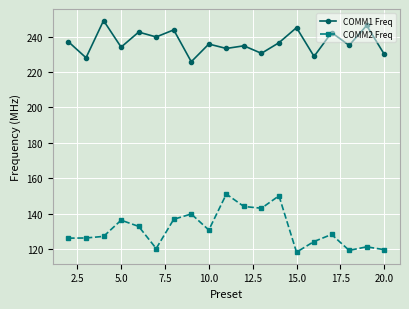

List the series in order of their overall mean, lowest first.

COMM2 Freq, COMM1 Freq